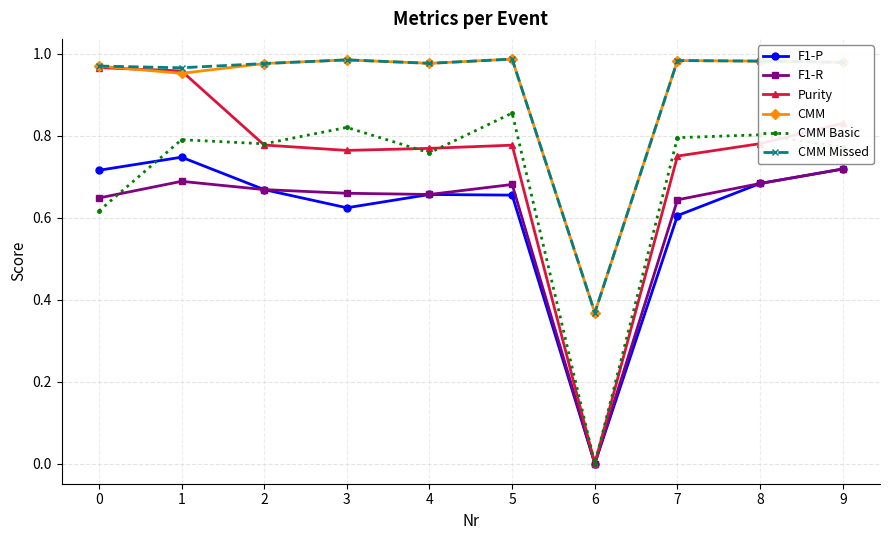

What is the total value across all series at 5?

4.9